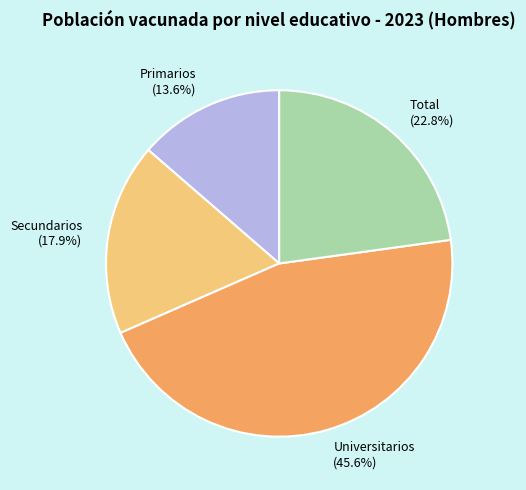

Is there a majority slice in this chart?

No